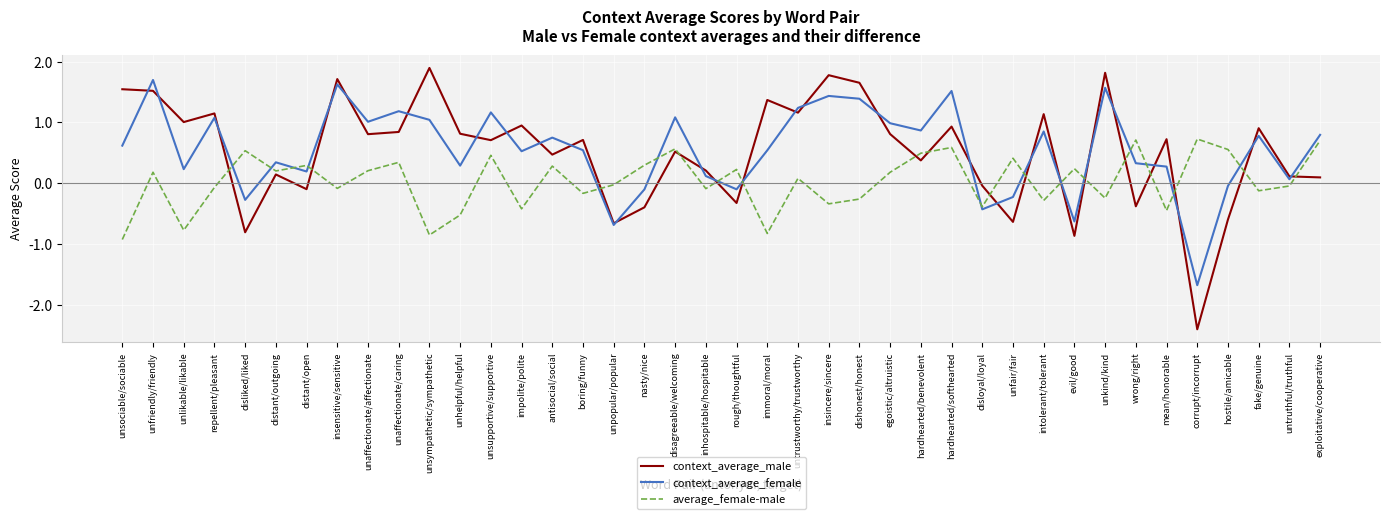

List the series in order of their peak value, lowest first.

average_female-male, context_average_female, context_average_male